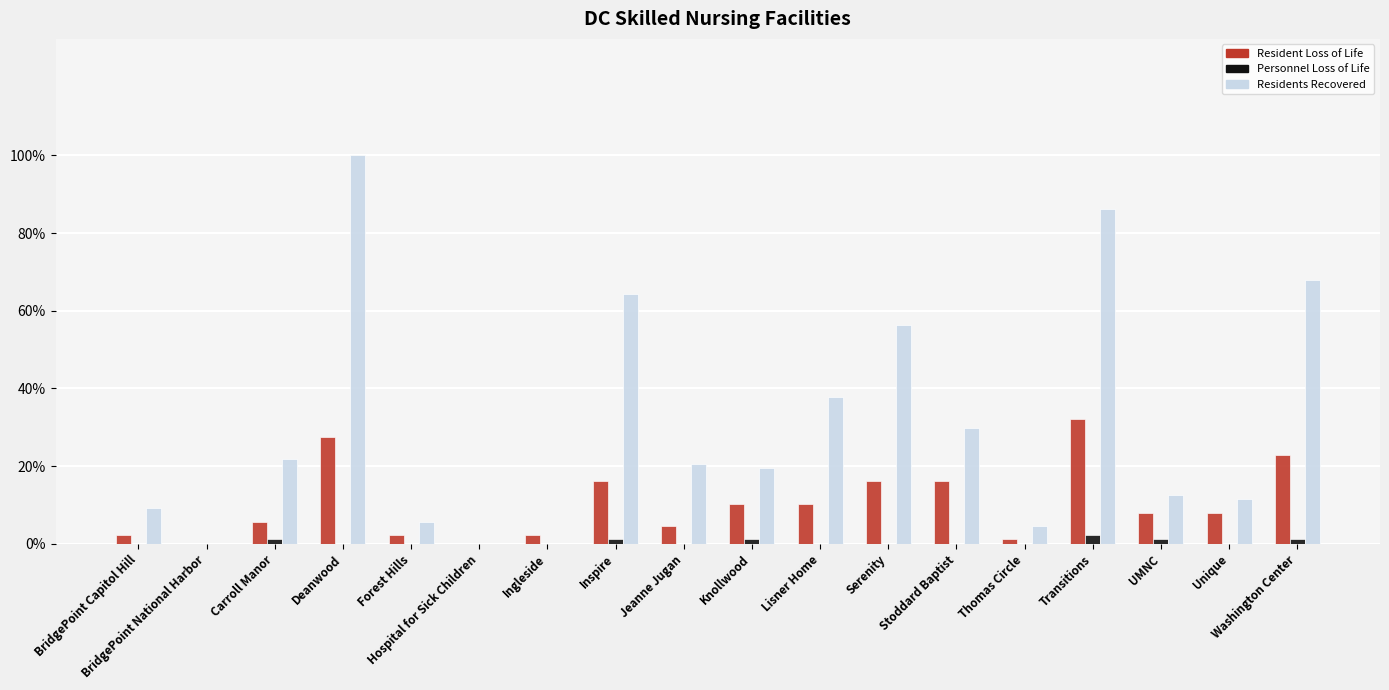

Between Hospital for Sick Children and Transitions, which series saw the biggest shift?

Residents Recovered